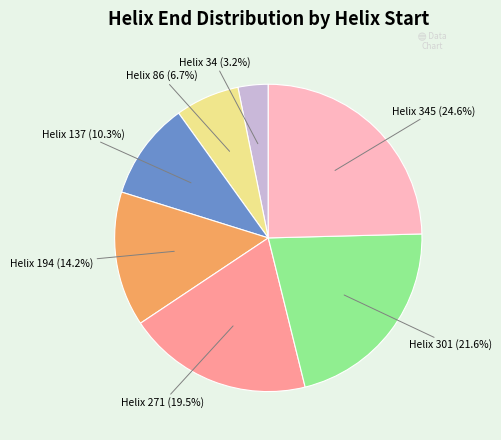

How many slices are in this pie chart?

7